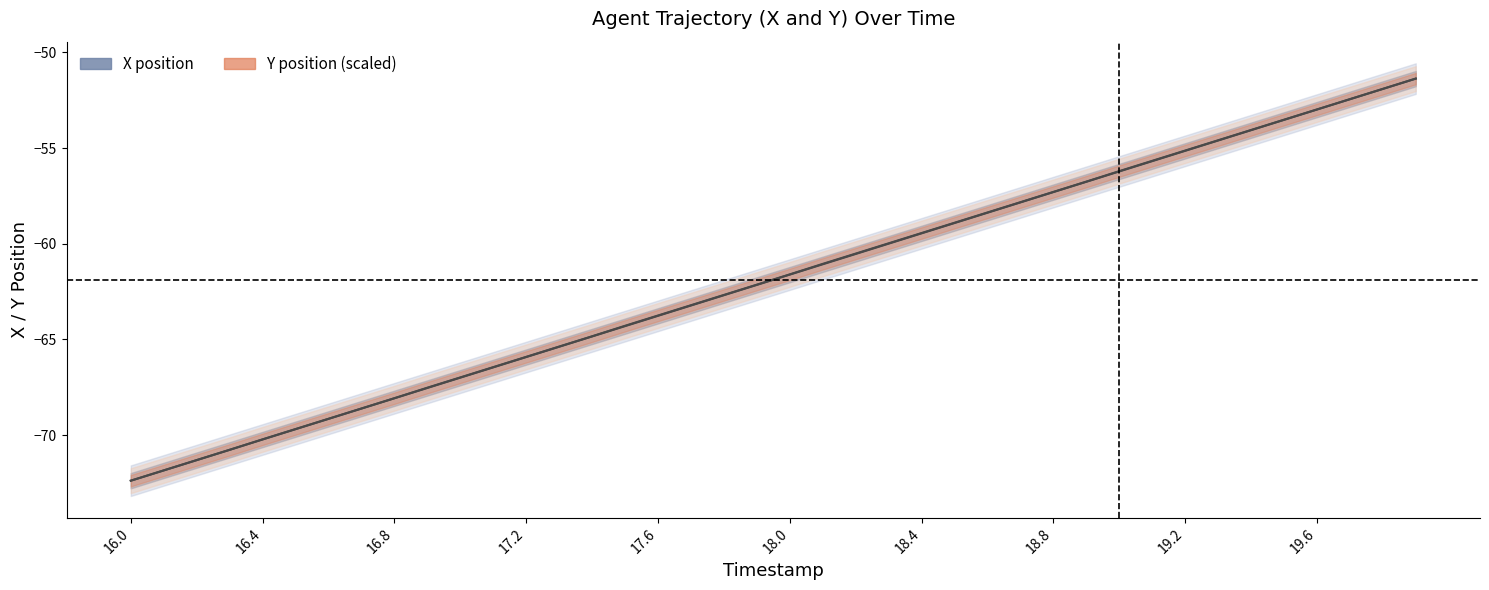

Is this an area chart (filled region under the line)?

No